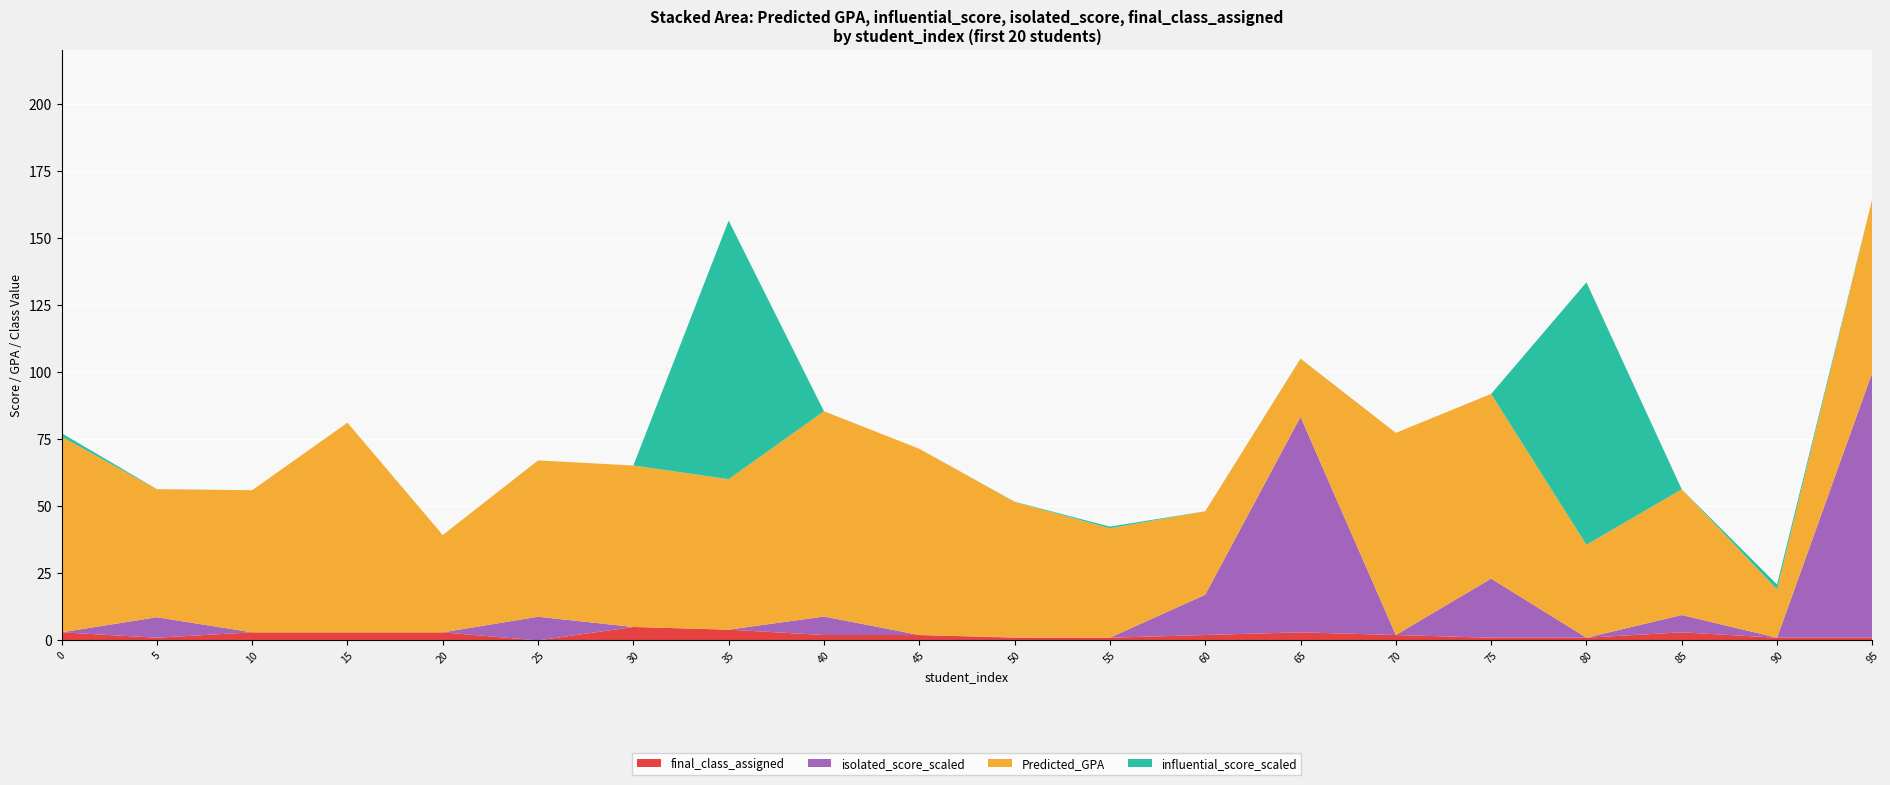

Reading left to right, list all the values displayed in this chart.

Predicted_GPA: 72.9	47.7	53.0	78.1	36.3	58.3	60.2	56.1	76.5	69.4	50.5	40.8	31.1	21.6	75.3	68.8	34.6	46.9	18.0	64.7
influential_score_scaled: 1.3	0.0	0.0	0.0	0.0	0.0	0.0	96.4	0.0	0.0	0.1	0.6	0.0	0.0	0.0	0.0	97.8	0.0	1.8	0.0
isolated_score_scaled: 0.0	7.6	0.0	0.0	0.0	8.8	0.0	0.0	6.9	0.0	0.1	0.0	15.0	80.3	0.0	22.0	0.0	6.5	0.0	98.9
final_class_assigned: 3.0	1.0	3.0	3.0	3.0	0.0	5.0	4.0	2.0	2.0	1.0	1.0	2.0	3.0	2.0	1.0	1.0	3.0	1.0	1.0